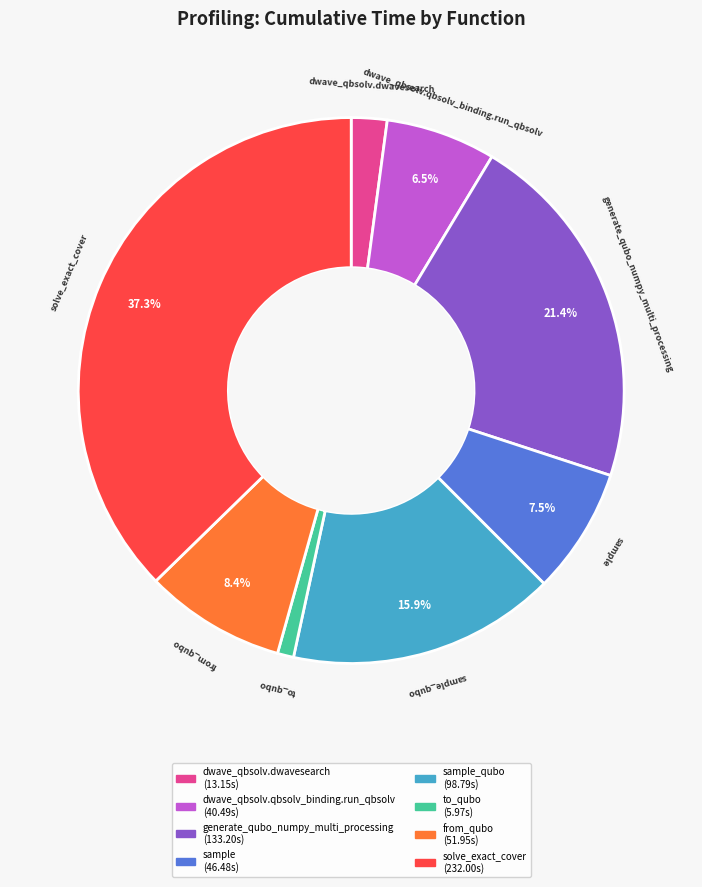

Is there a majority slice in this chart?

No